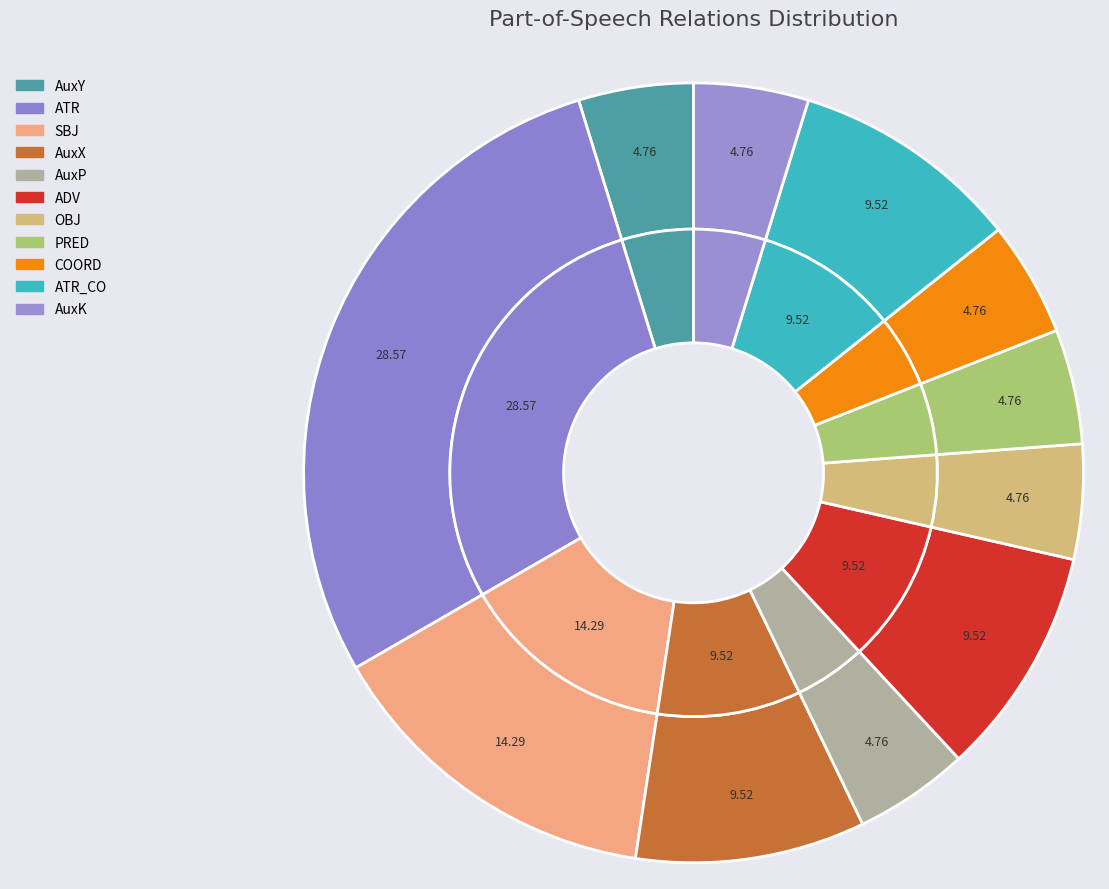

To the nearest percent, what is the difference between the AuxP and ADV slice percentages?

5%